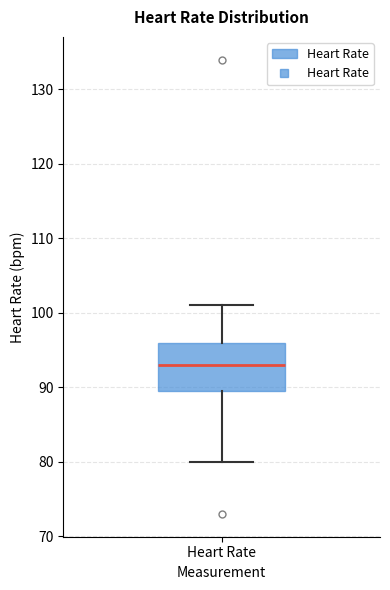

Read this box plot against the y-axis: the position of the median line, the range covered by the box, and the ends of both whiskers. The values are not printed on the chart, so give them approximately, as read against the axis.

median 93, box 90 to 96, whiskers 80 to 101